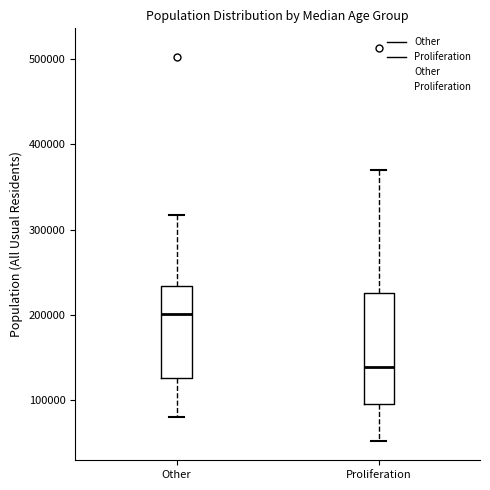

Reading left to right, transcribe this box plot: for each box, give where its median line is, the range the box spans, and where its two whiskers end, as read against the y-axis. The values are not printed on the chart, so give them approximately, as read against the axis.

Other: median 200000, box 130000 to 230000, whiskers 80000 to 320000
Proliferation: median 140000, box 100000 to 230000, whiskers 50000 to 370000